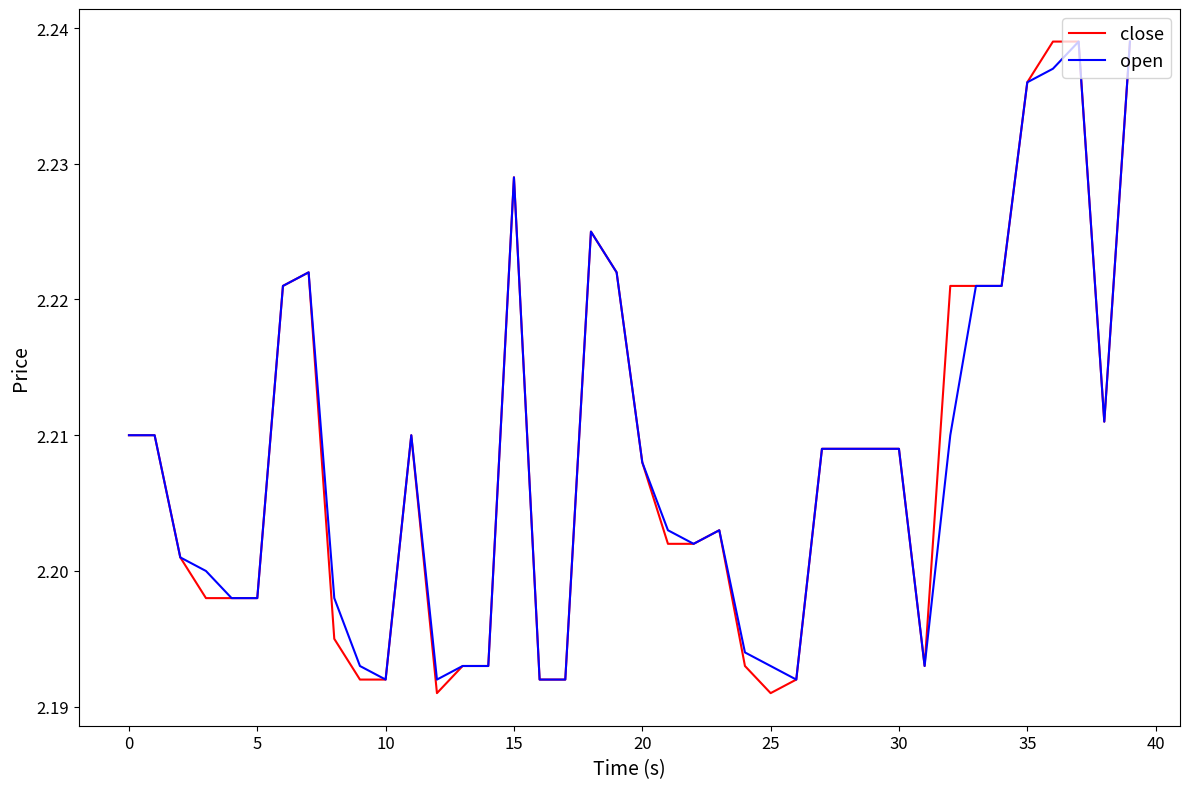

Which series has the largest range (max minus min)?

close